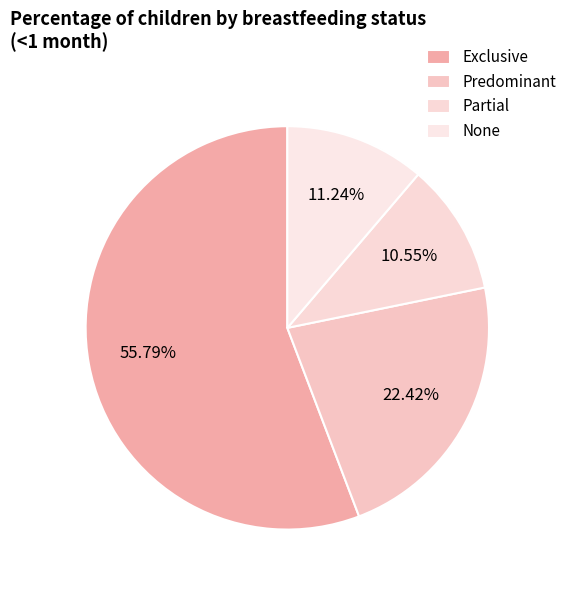

Combined, do Exclusive and Partial account for over 50%?

Yes